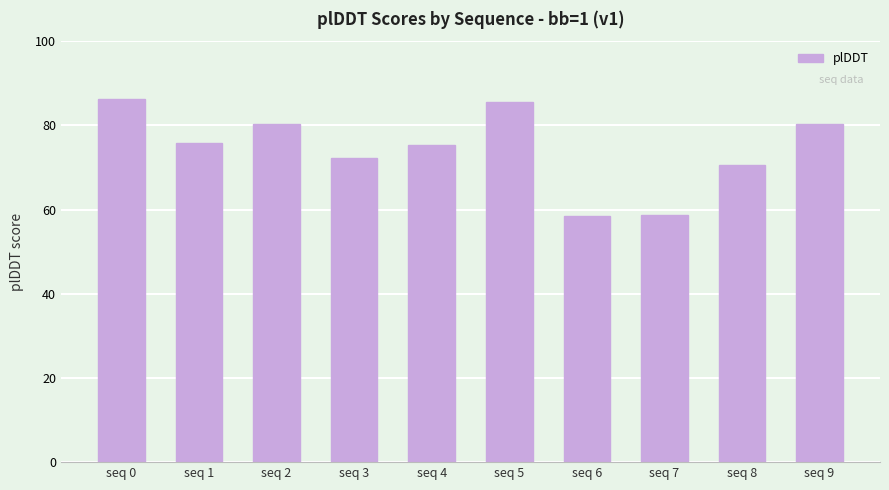

What is the sum of all values?

744.1